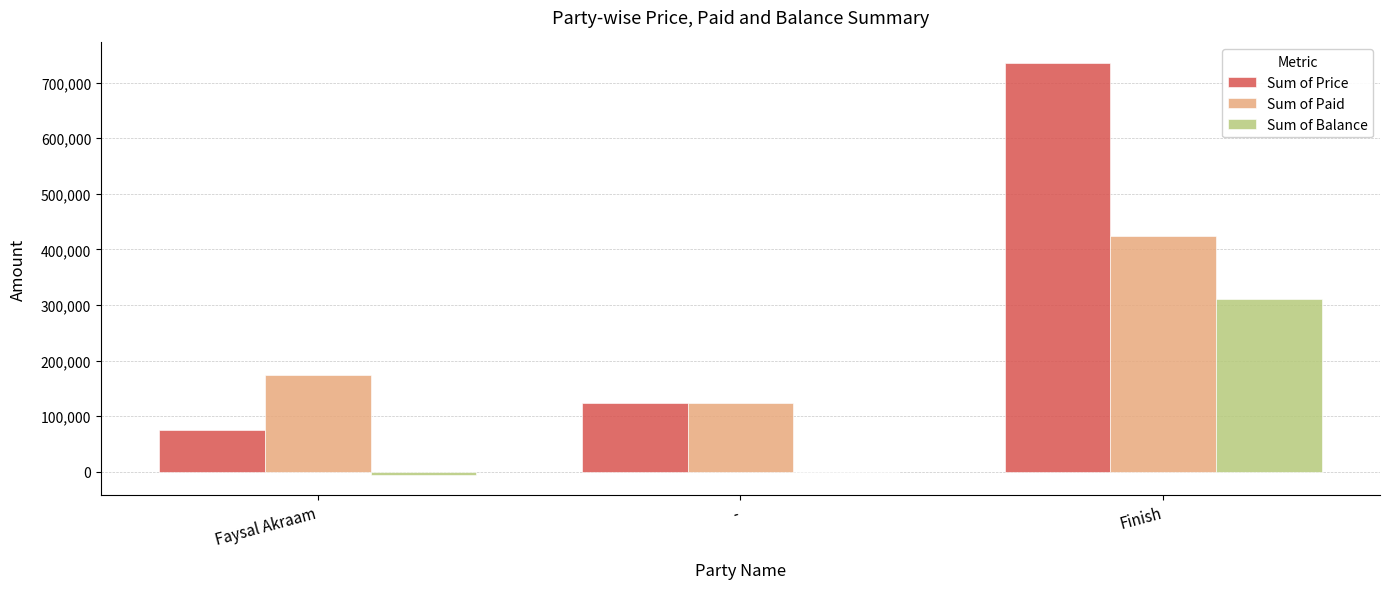

Which series has the largest range (max minus min)?

Sum of Price